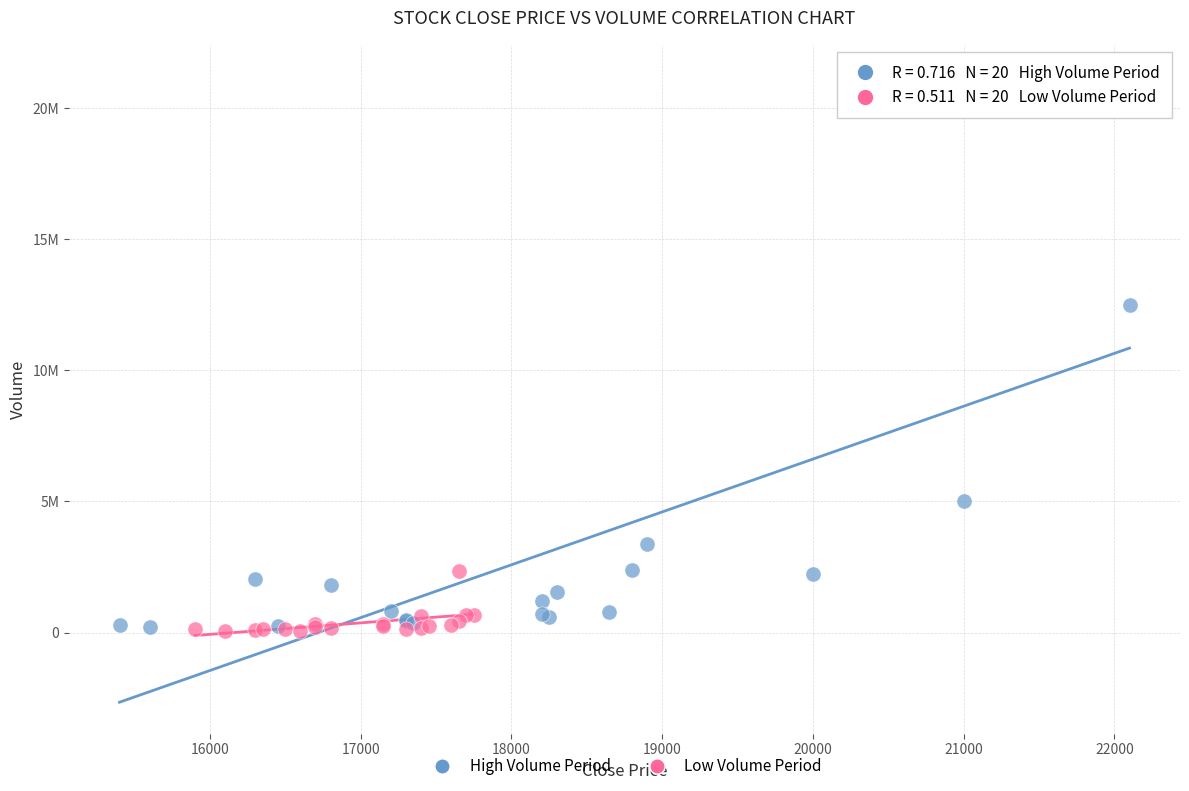

Which series has the widest spread of Y values?

High Volume Period